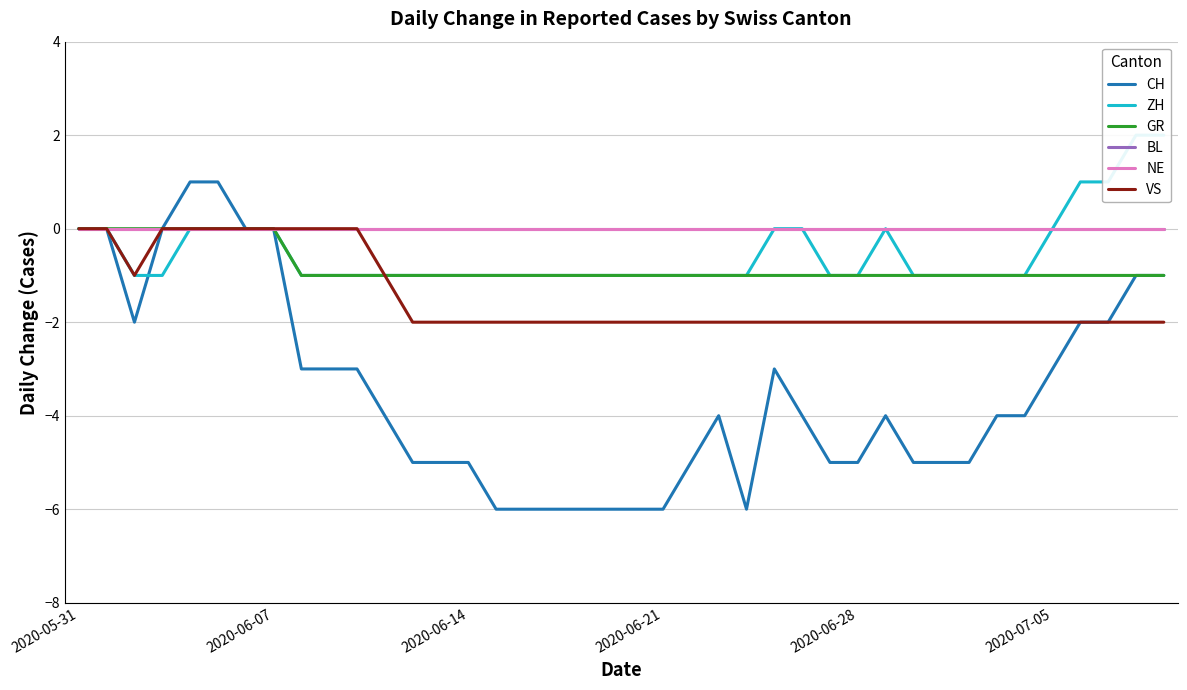

Which series has the largest total across all categories?

BL